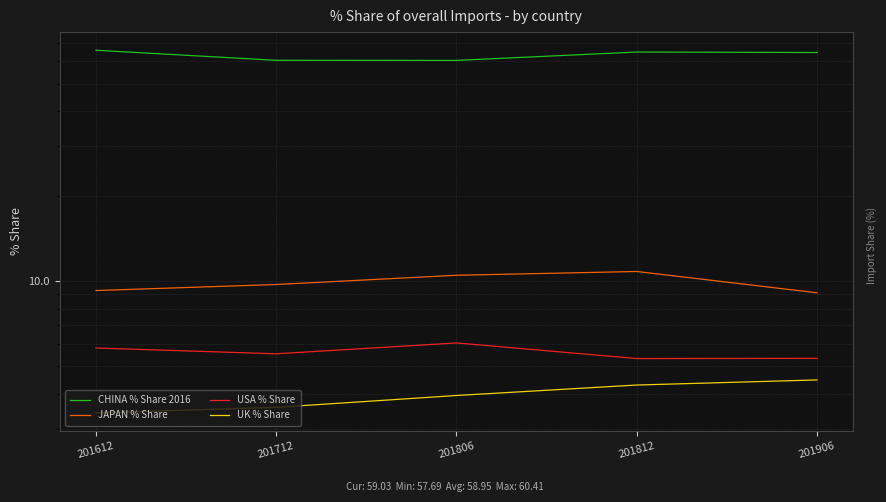

True or false: UK % Share has a value of 3.6 at 201712.

True